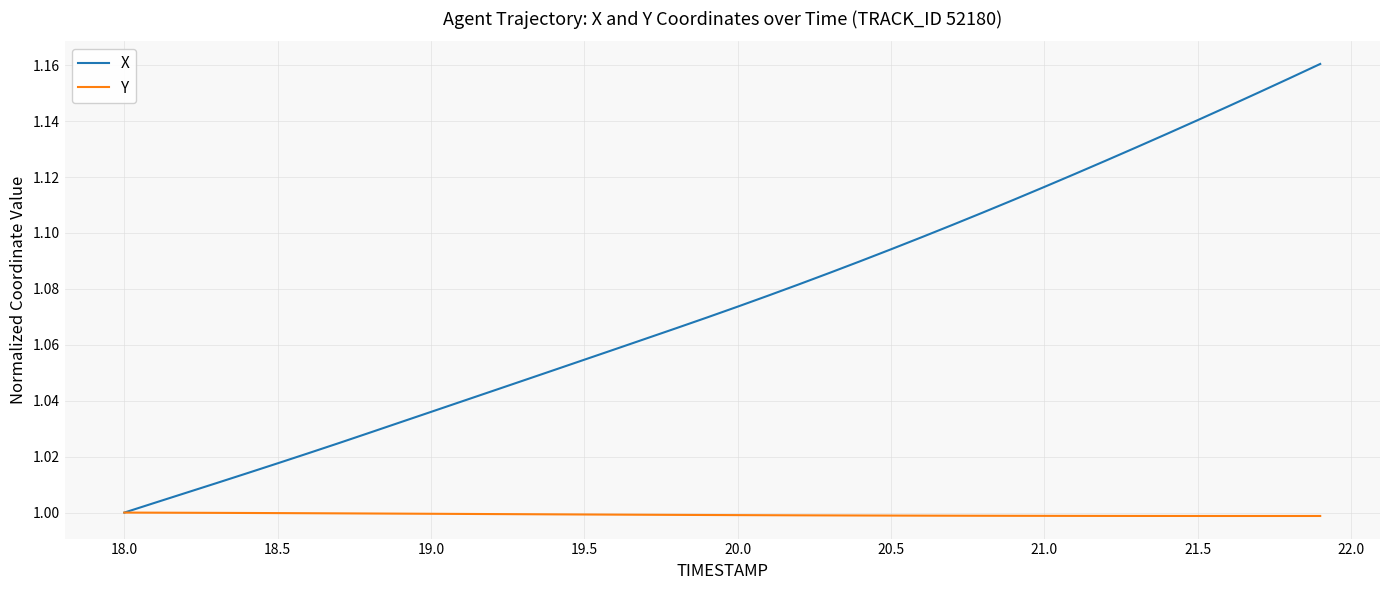

Which series has the widest spread of values?

X